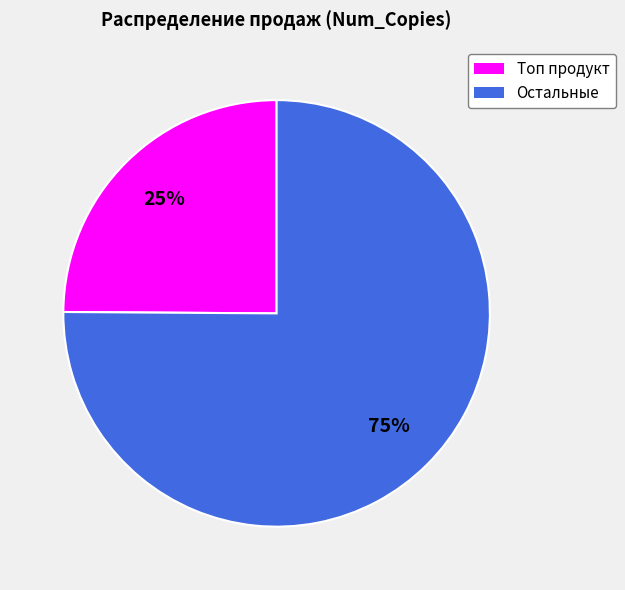

Which slice represents more than half of the pie?

Остальные